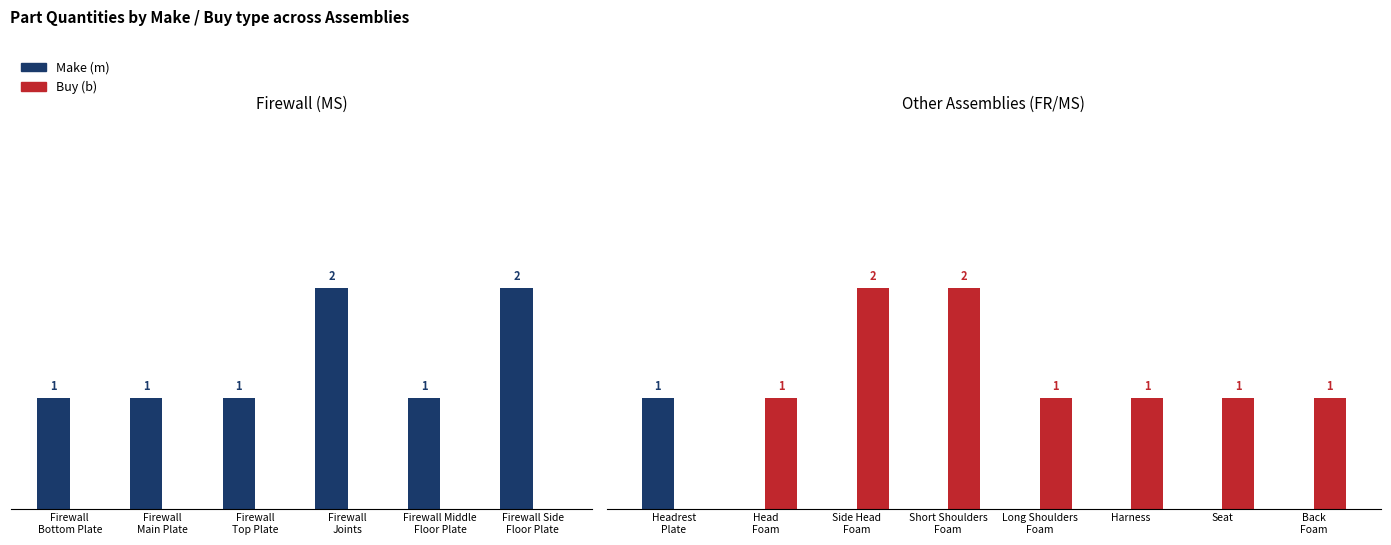

At Head Foam, list the series in order from smallest to largest.

Make (m), Buy (b)